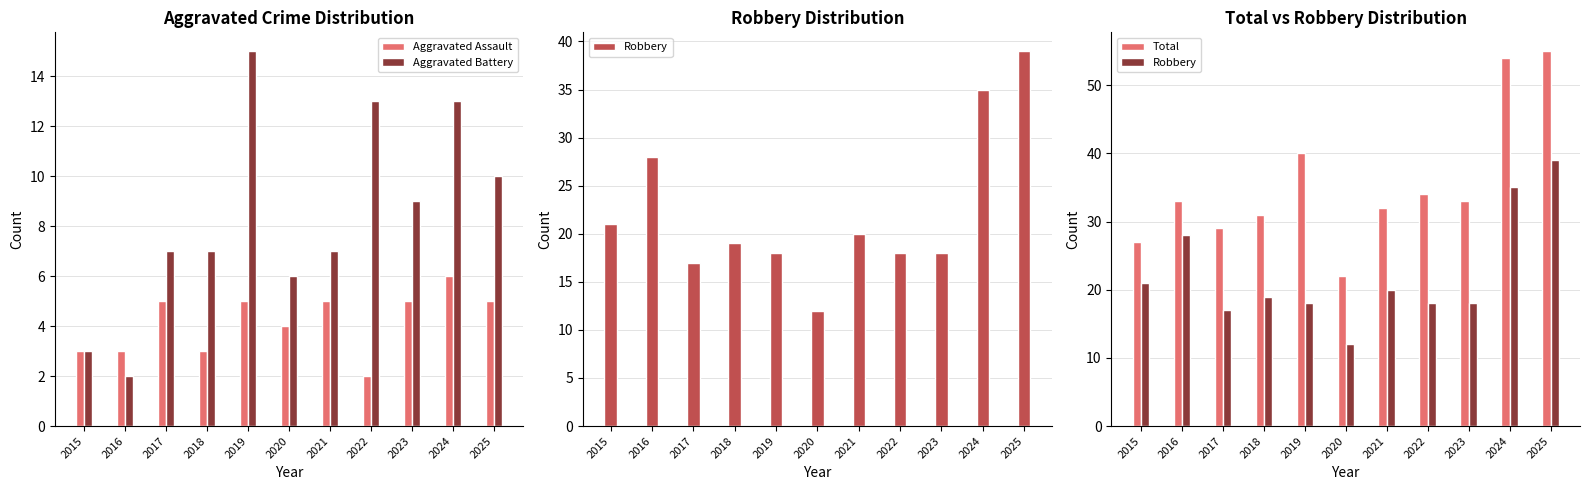

Reading left to right, list all the values displayed in this chart.

Aggravated Assault: 3	3	5	3	5	4	5	2	5	6	5
Aggravated Battery: 3	2	7	7	15	6	7	13	9	13	10
Robbery: 21	28	17	19	18	12	20	18	18	35	39
Total: 27	33	29	31	40	22	32	34	33	54	55